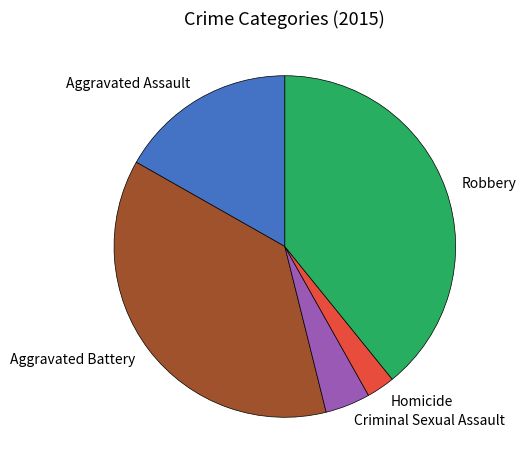

Is it true that Aggravated Assault is 17% of the pie?

True